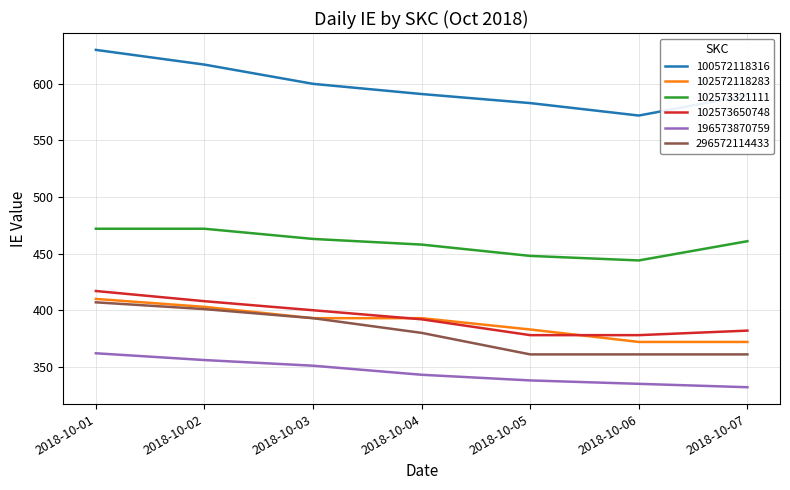

At which category is the sum across all series the highest?

2018-10-01